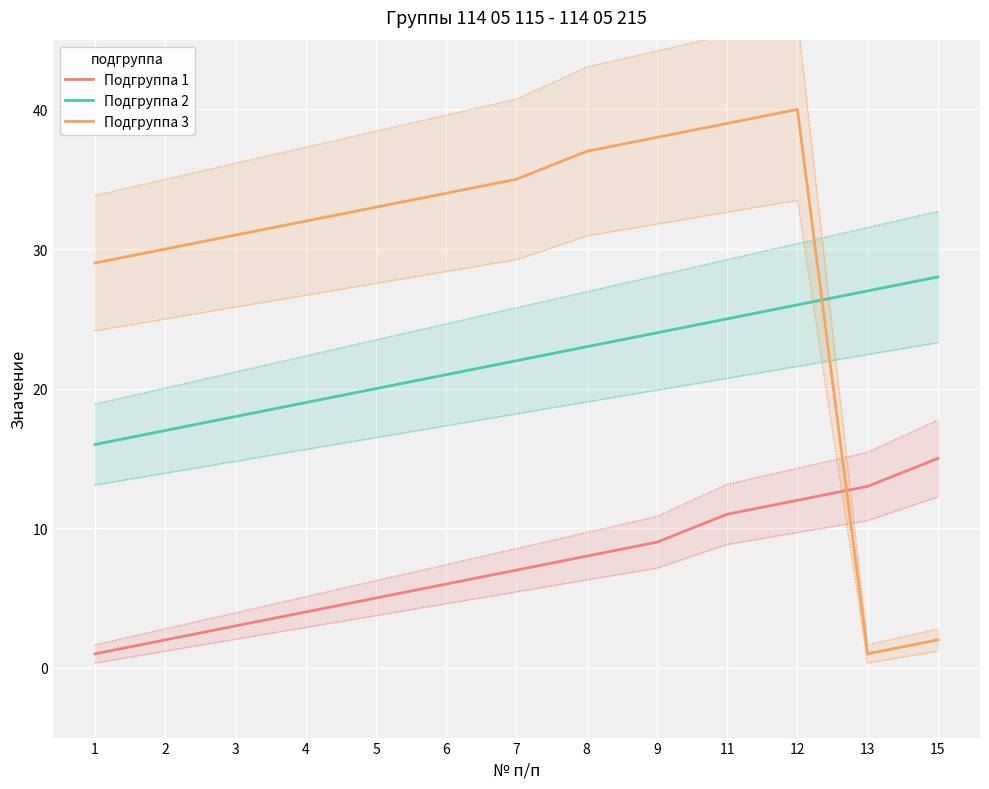

What is the value of the Подгруппа 1 point at the 10th from the left?

11